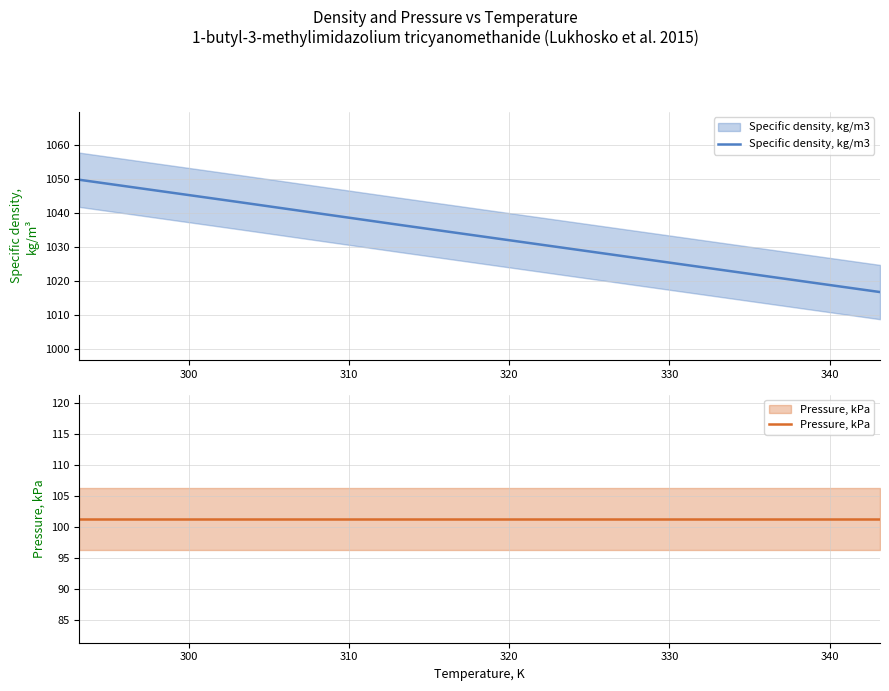

Rank the series by their maximum value, from lowest to highest.

Pressure, kPa, Specific density, kg/m3